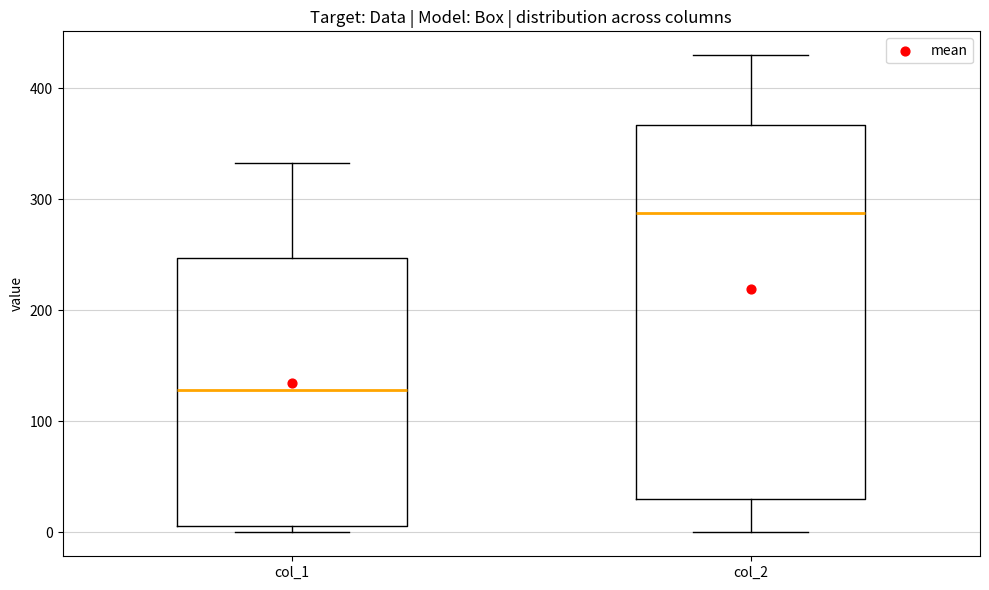

Comparing the boxes themselves (not the whiskers), which one is the tallest?

col_2